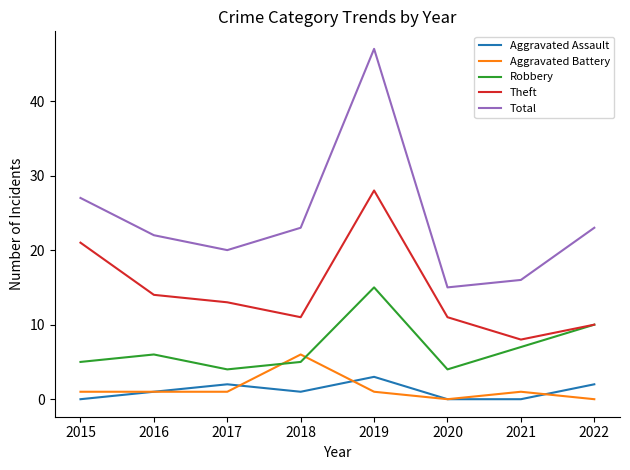

Which series has the widest spread of values?

Total